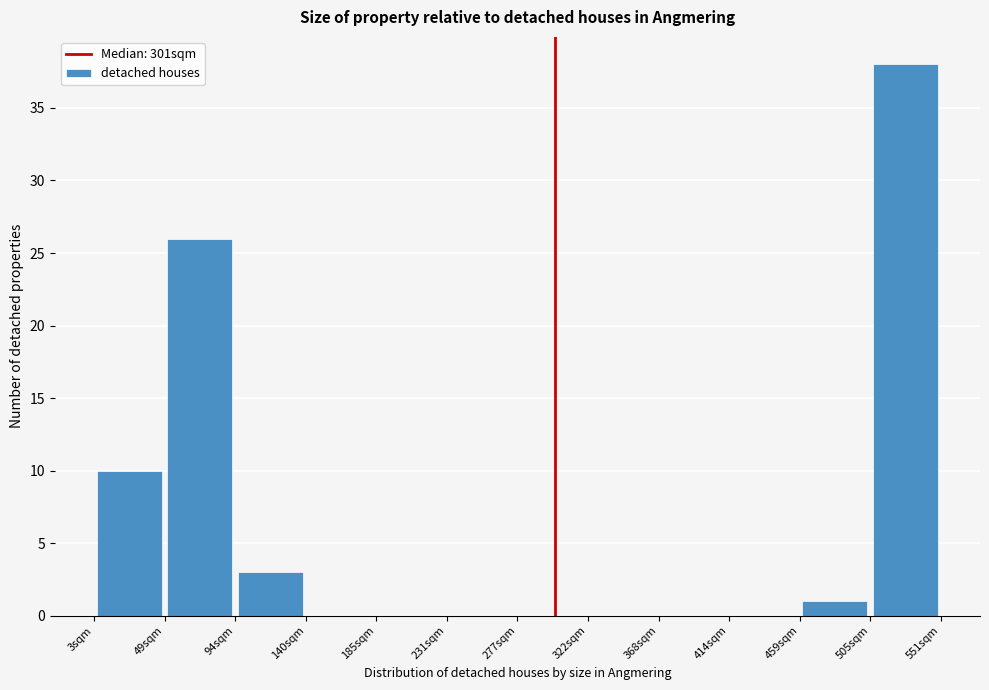

Which range on the x-axis has the tallest bar?

505 to 550